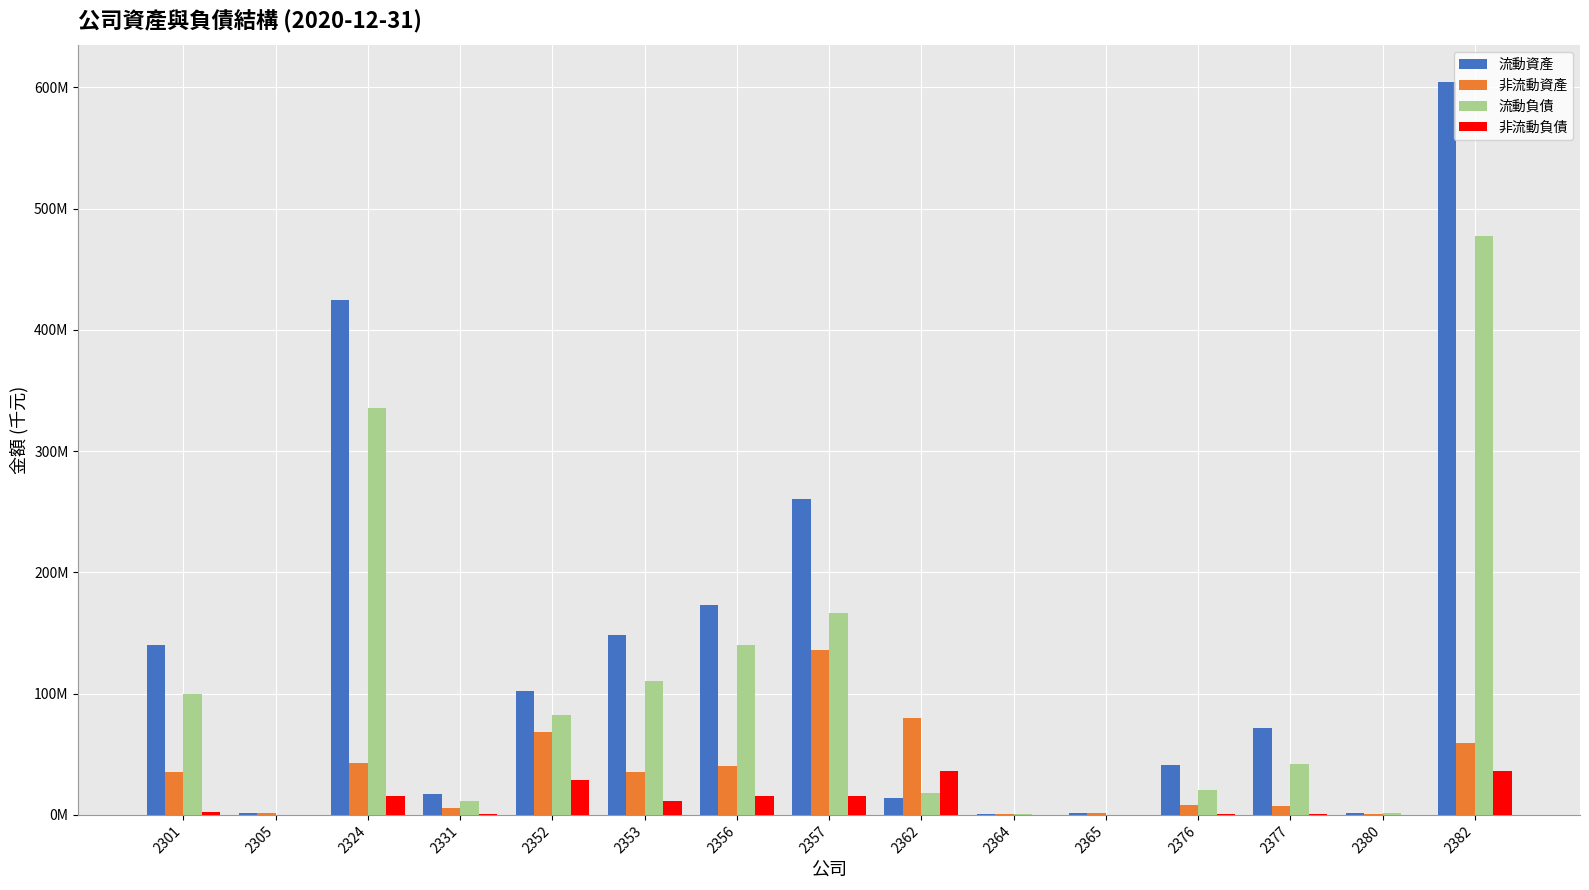

Does the chart contain stacked bars?

No